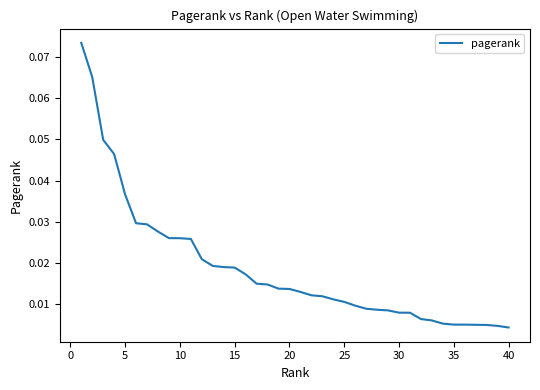

Reading left to right, extract all data points from this chart.

0.1	0.1	0.0	0.0	0.0	0.0	0.0	0.0	0.0	0.0	0.0	0.0	0.0	0.0	0.0	0.0	0.0	0.0	0.0	0.0	0.0	0.0	0.0	0.0	0.0	0.0	0.0	0.0	0.0	0.0	0.0	0.0	0.0	0.0	0.0	0.0	0.0	0.0	0.0	0.0